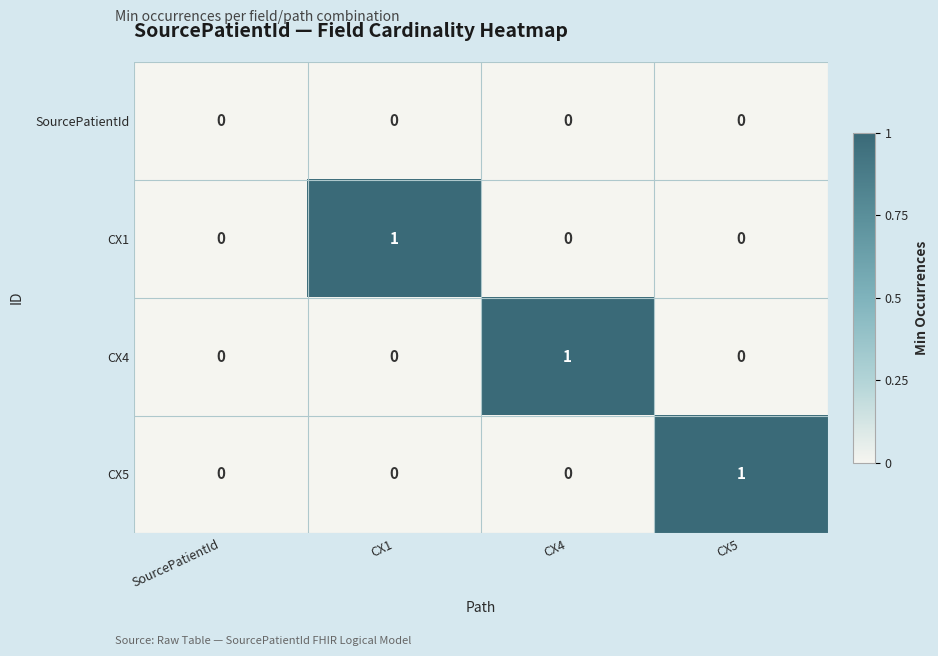

Which series changed the most between SourcePatientId and CX1?

CX1